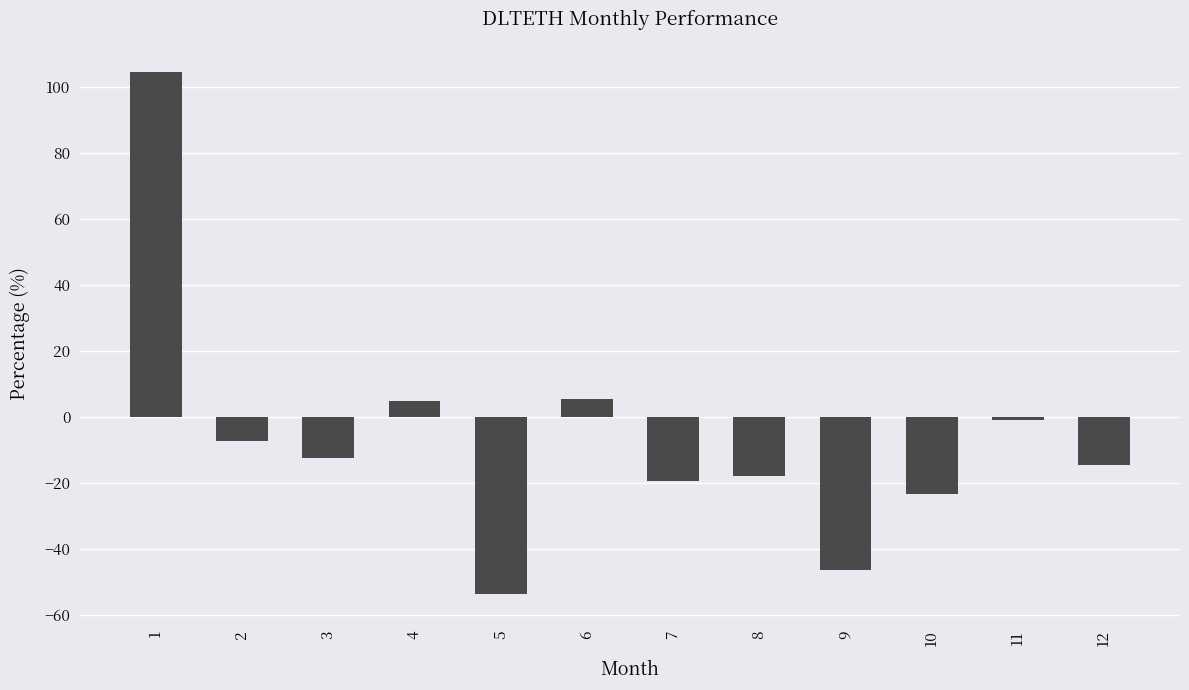

How many bars are there in total?

12